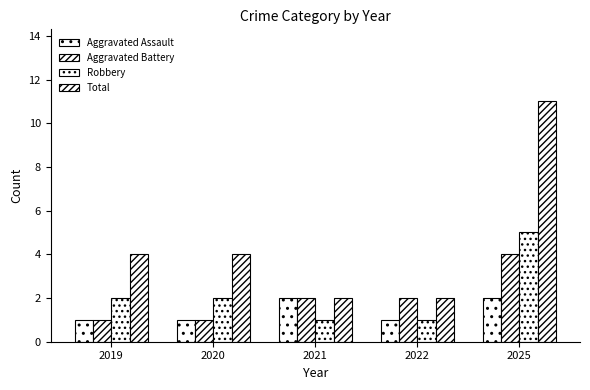

How many categories are shown in the chart?

5